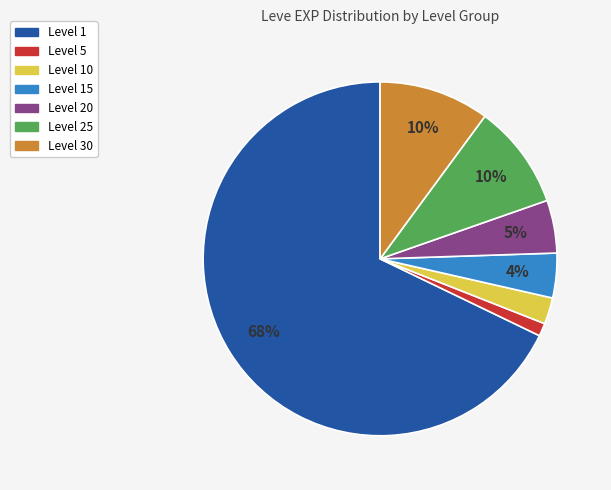

To the nearest percent, what is the difference between the largest and smallest slice percentages?

67%